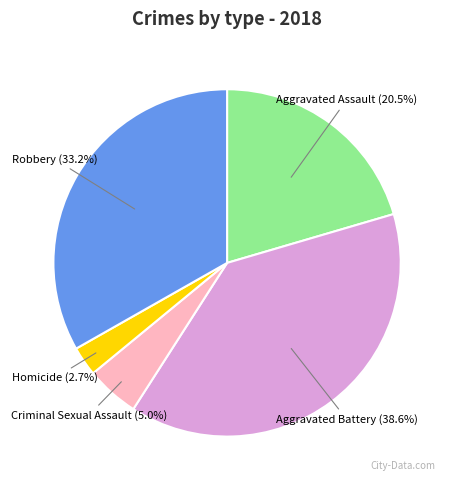

Which slice is the smallest?

Homicide